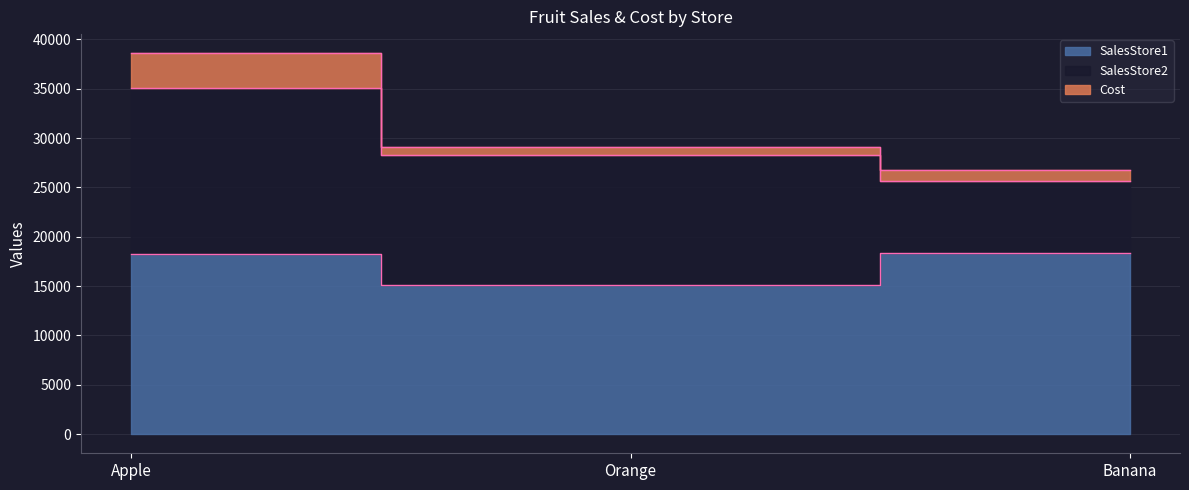

What is the difference between the Cost values at Banana and Apple?

2439